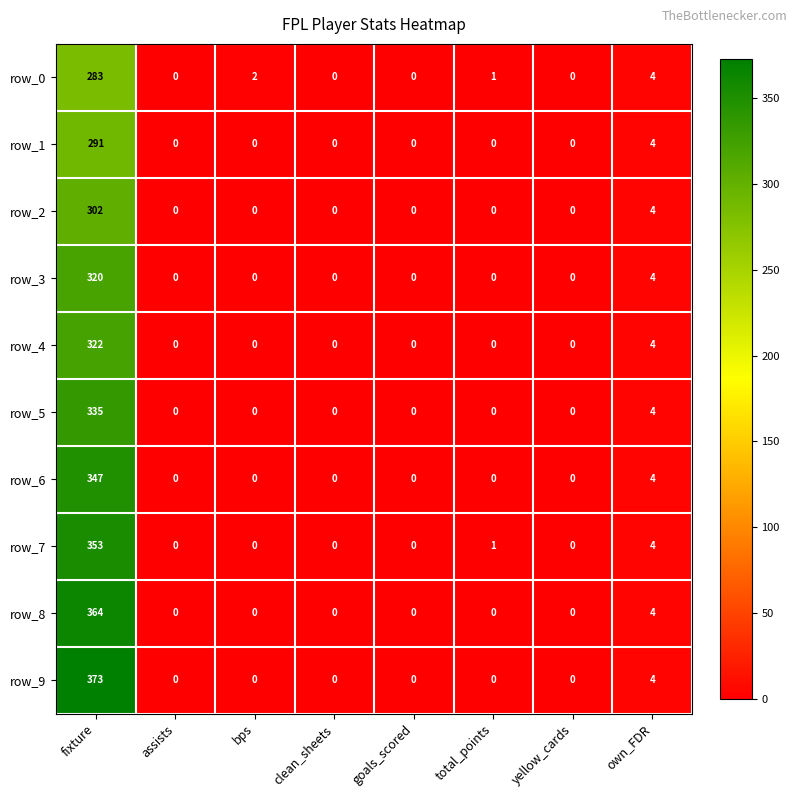

At how many categories does at least one series exceed 60?

1